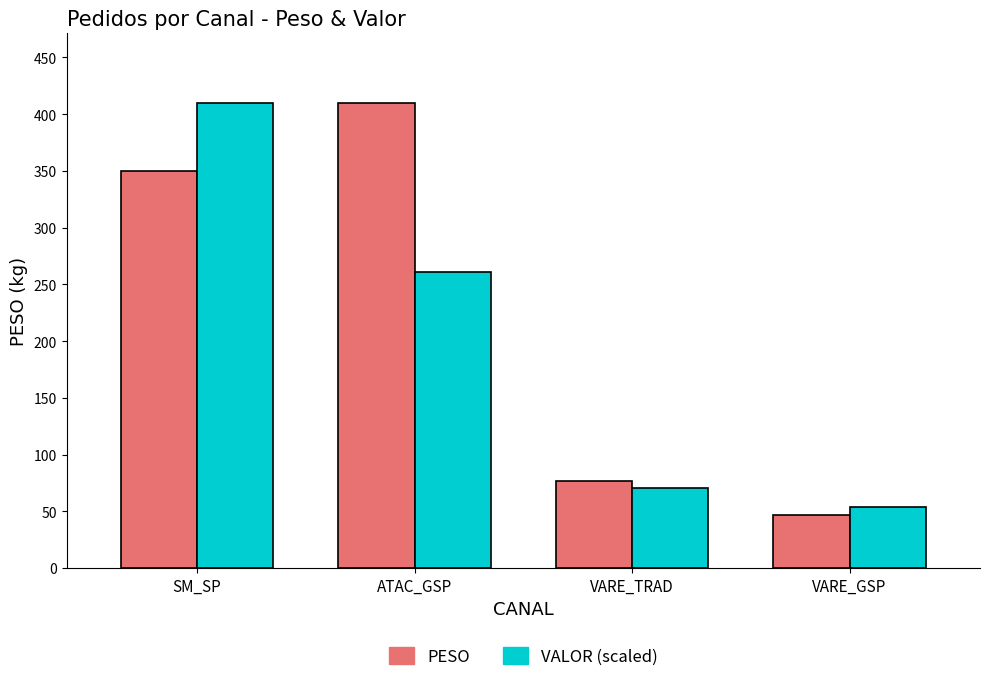

Count the number of data series in this chart.

2